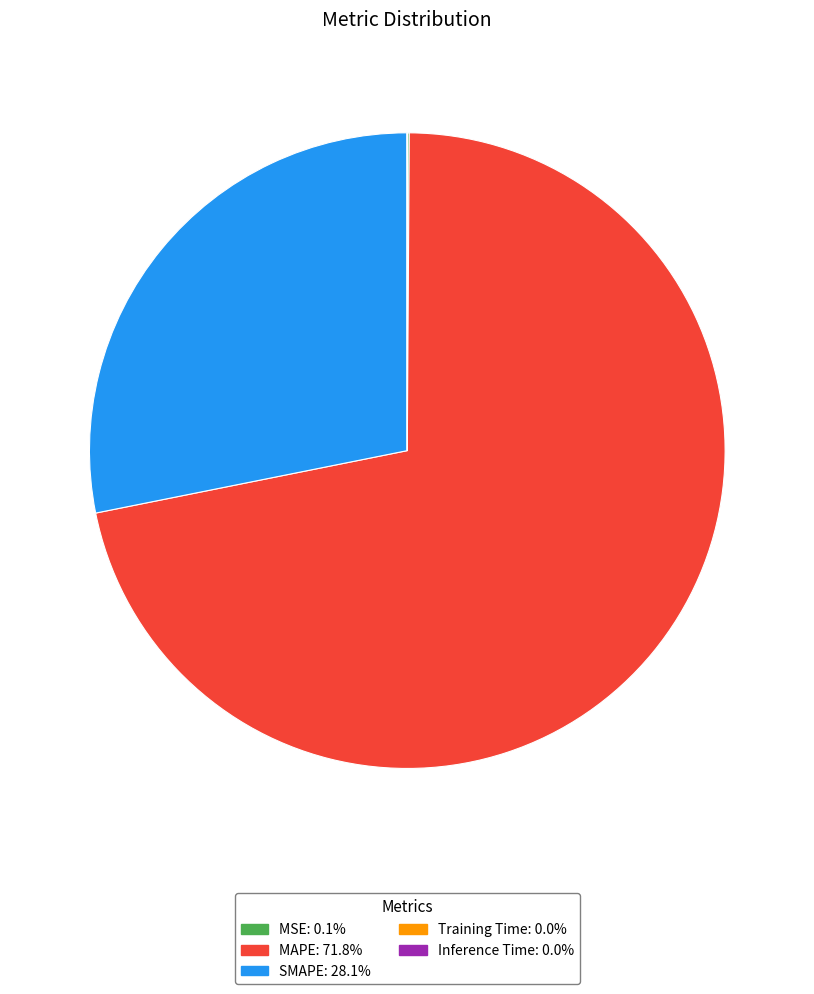

Which category has the biggest portion of the pie?

MAPE